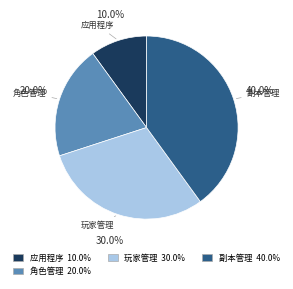

Is there a majority slice in this chart?

No